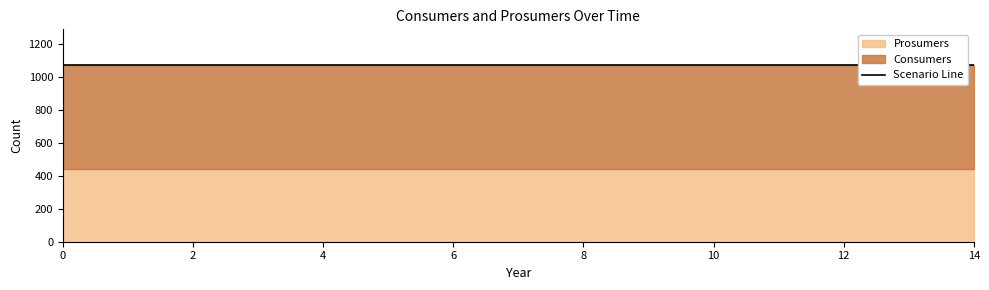

What is the sum of all Prosumers values?

6600